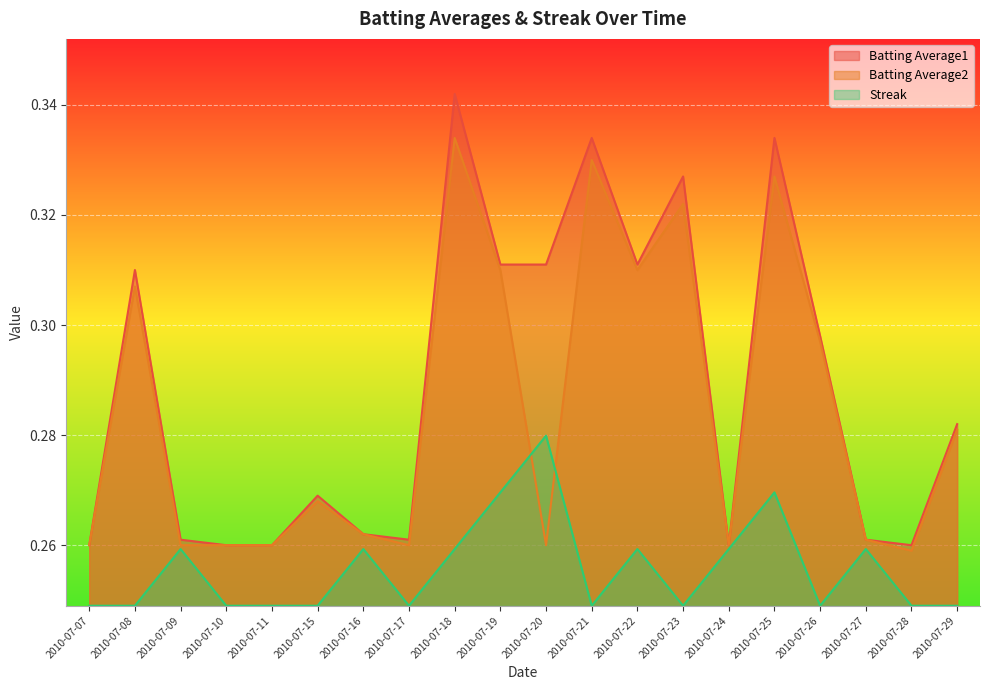

True or false: Batting Average2 and Streak cross at least once.

True